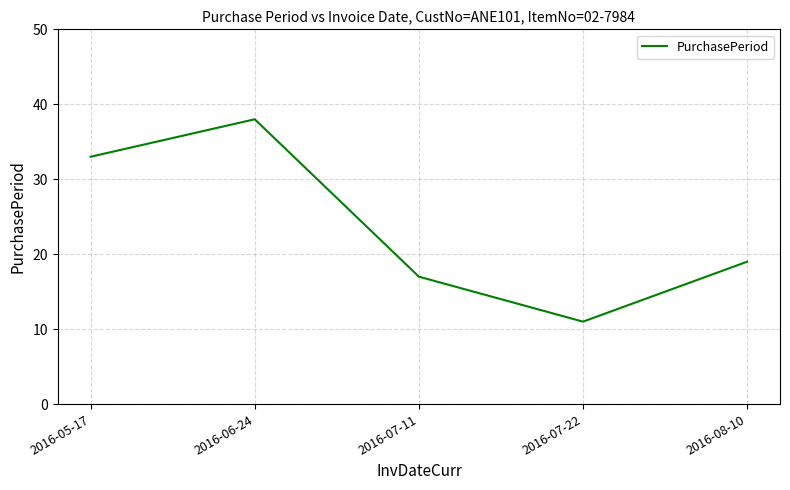

What is the change in value from 2016-06-24 to 2016-08-10?

-19